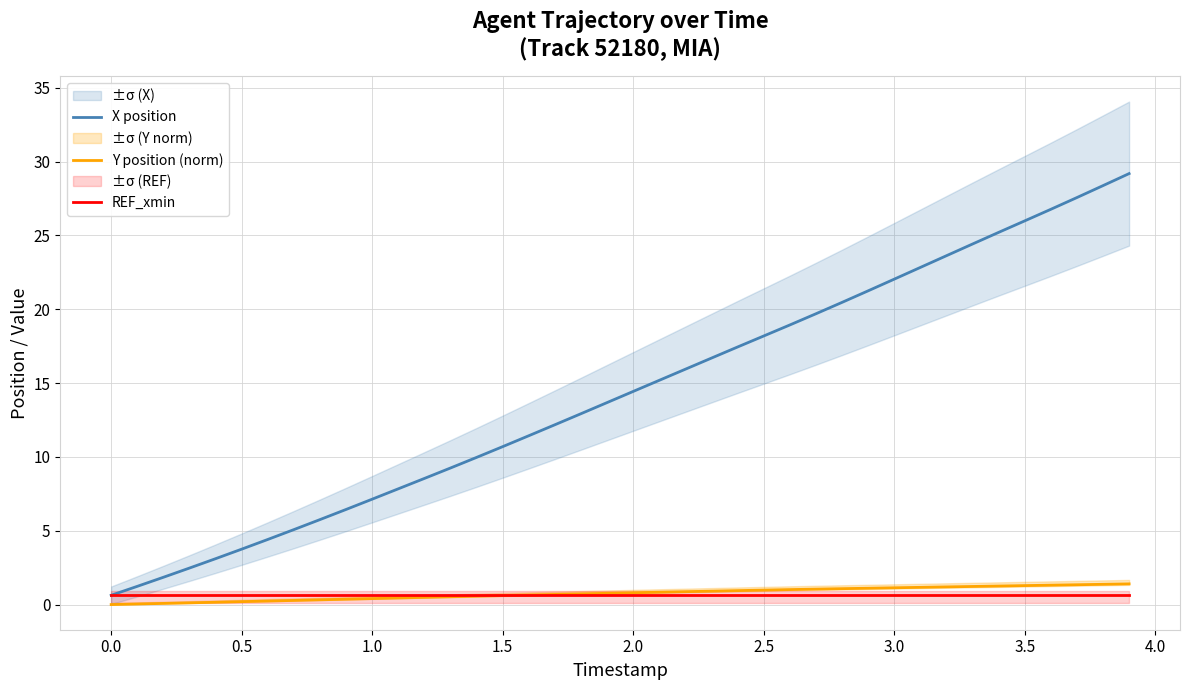

What is the maximum value for X position?

29.2